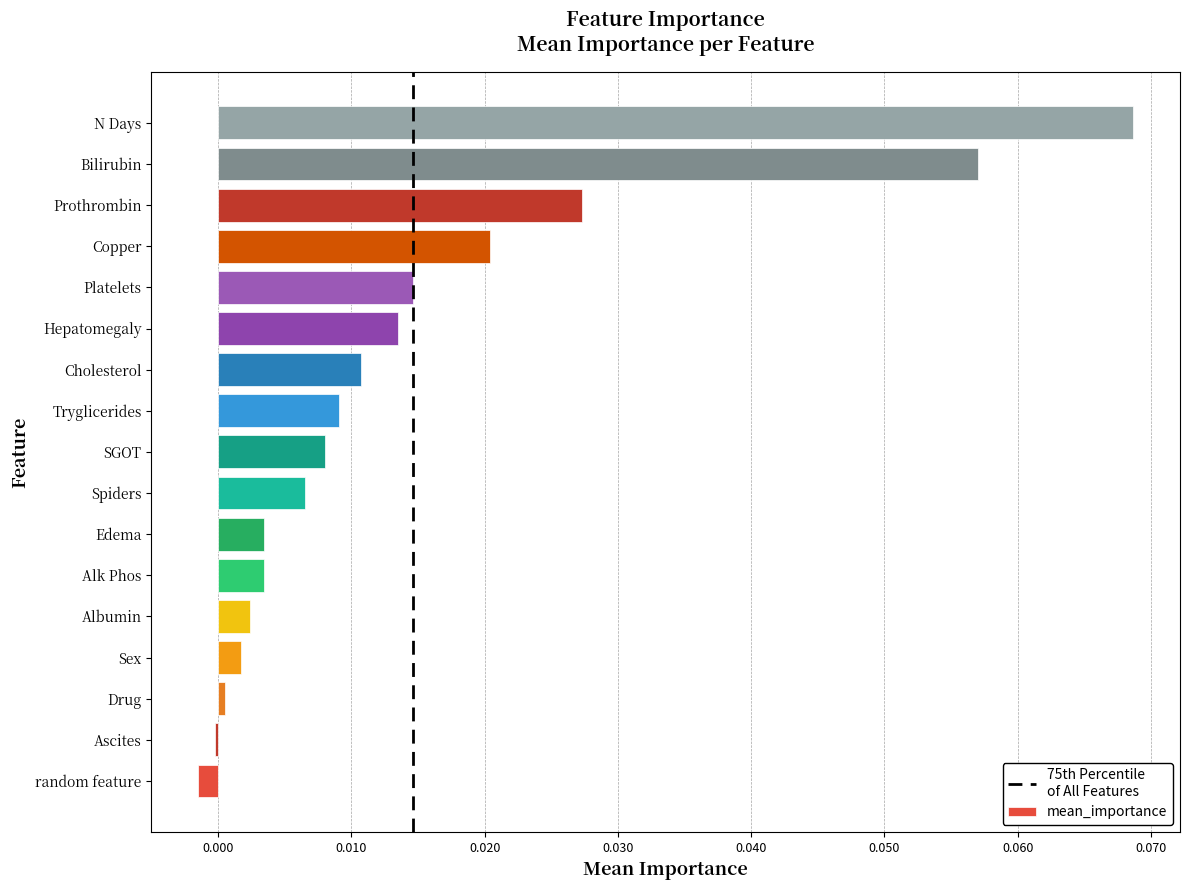

Between Drug and random feature, which is larger?

Drug